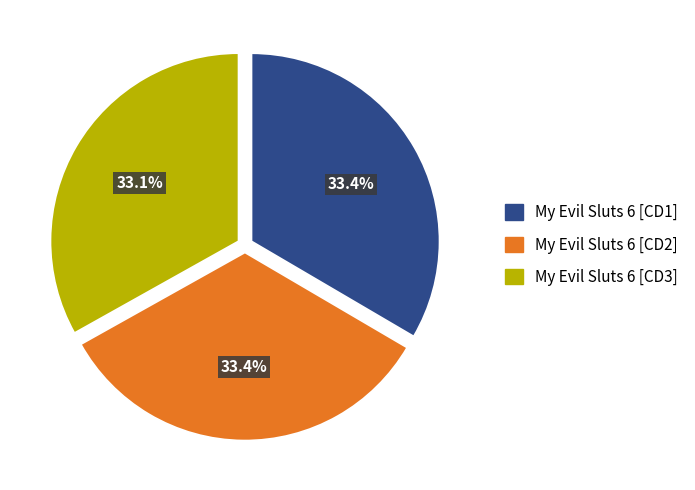

Is there a majority slice in this chart?

No